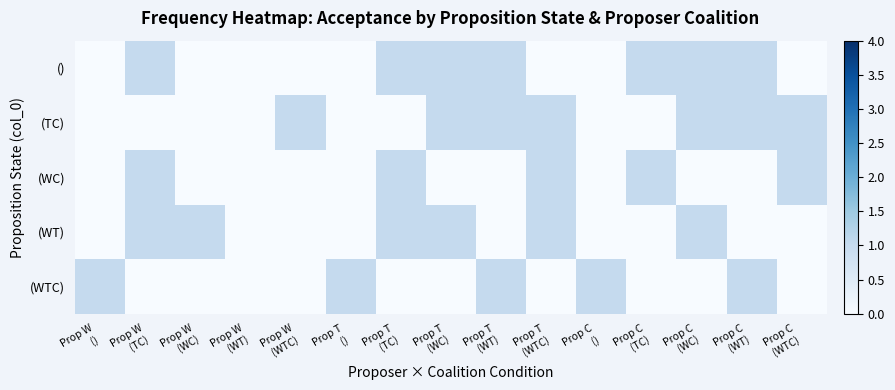

Rank the series by their maximum value, from highest to lowest.

(), (TC), (WC), (WT), (WTC)